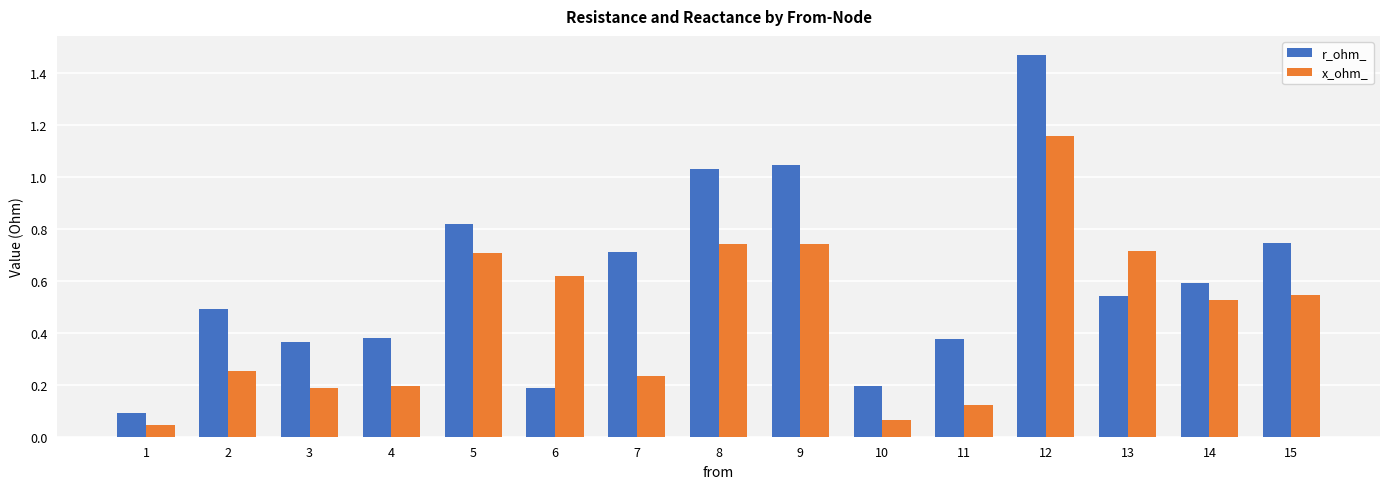

Between 7 and 11, which series saw the biggest shift?

r_ohm_